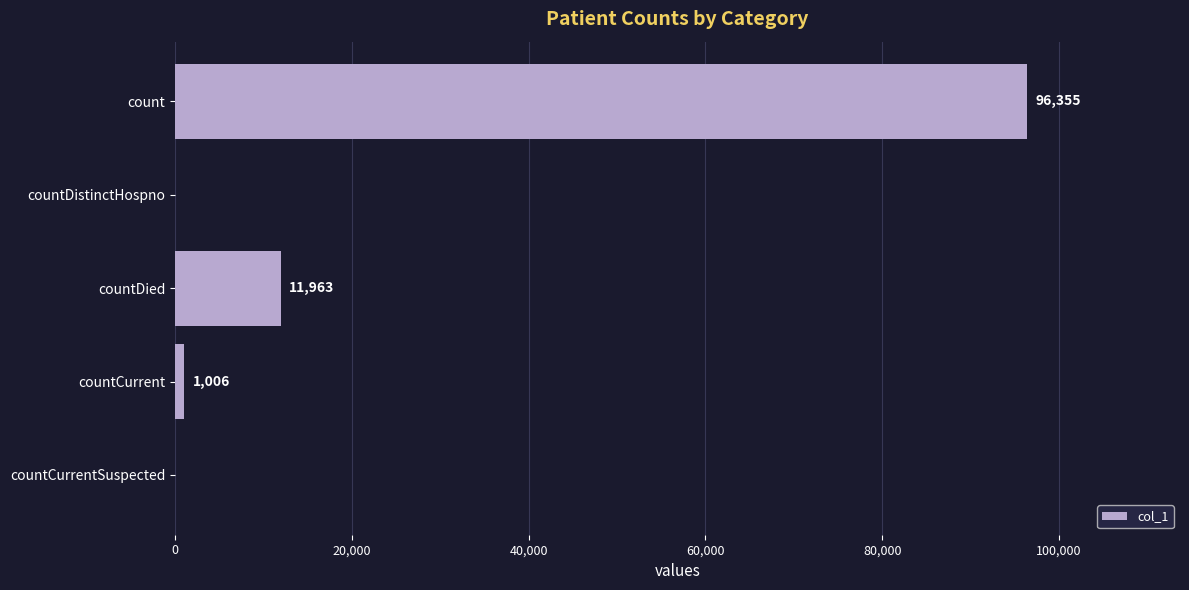

What is the sum of all values?

109324